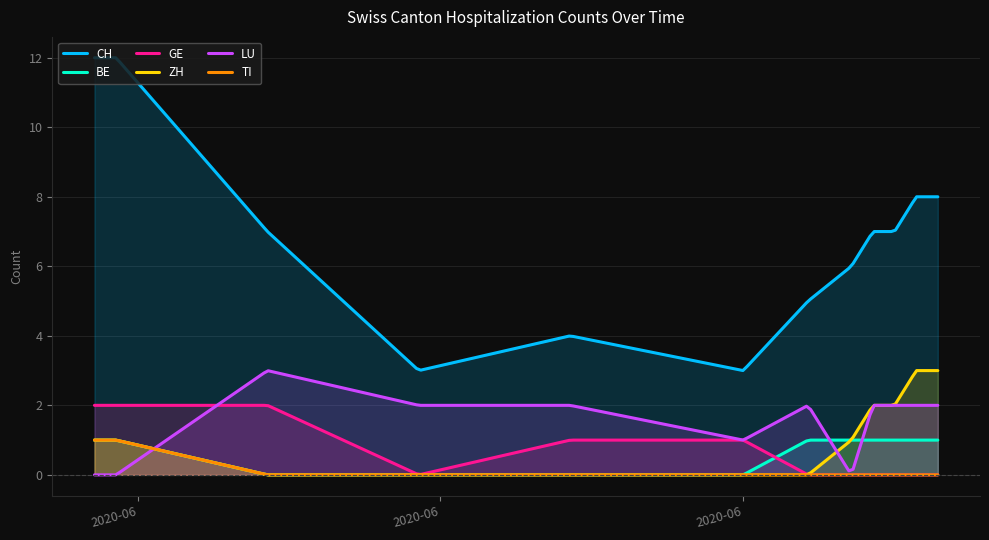

At 12, list the series in order from smallest to largest.

GE, TI, BE, LU, ZH, CH